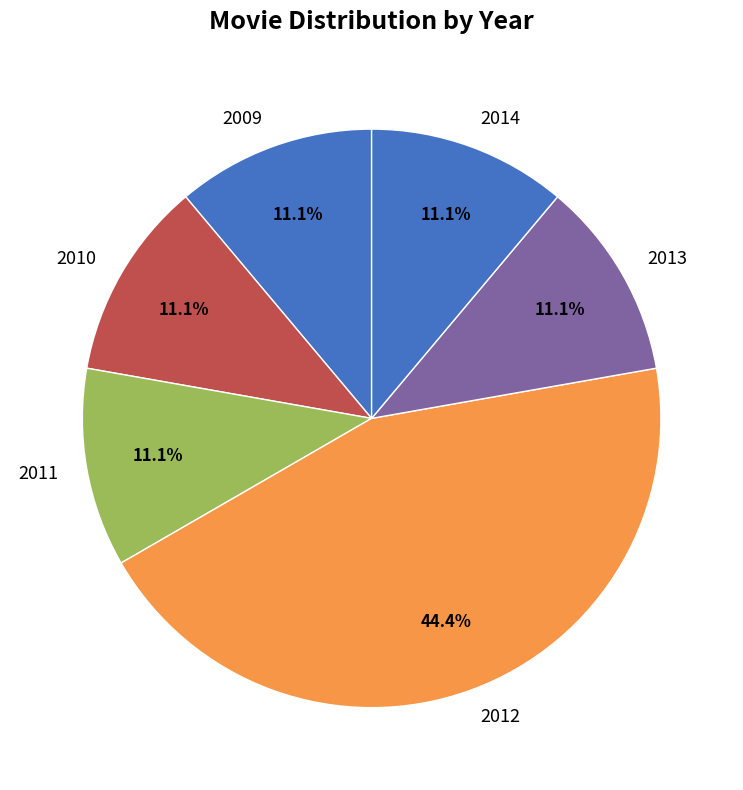

Combined, do 2012 and 2011 account for over 50%?

Yes